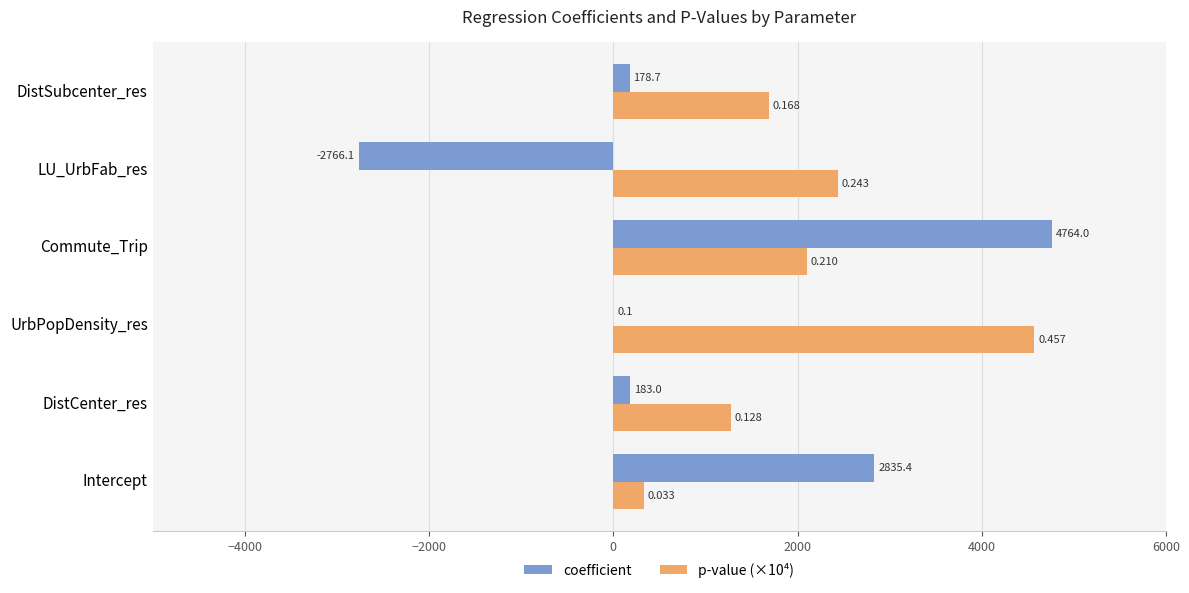

Which category has the highest value in the coefficient series?

Commute_Trip